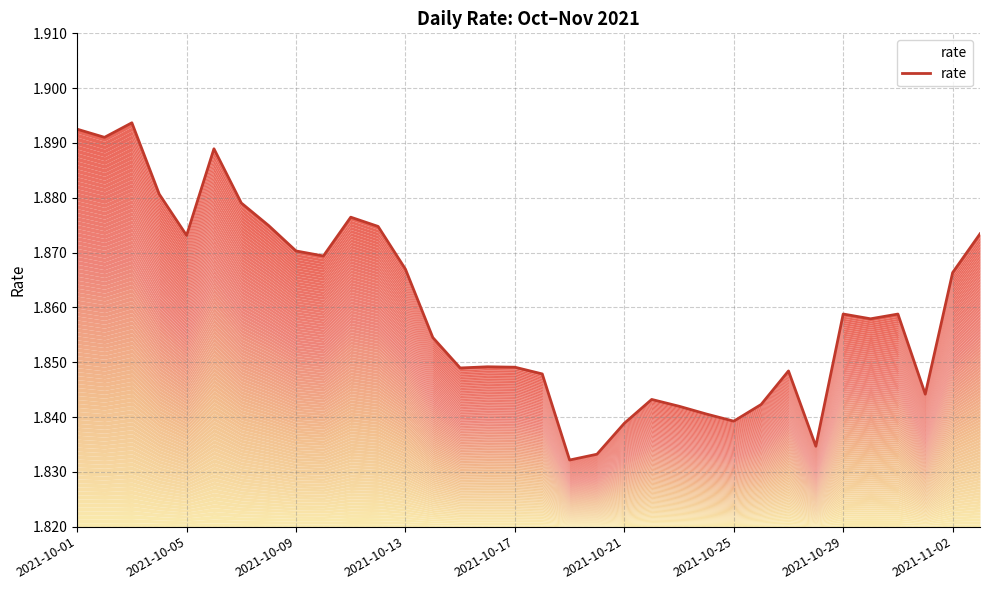

How many categories are shown in the chart?

34